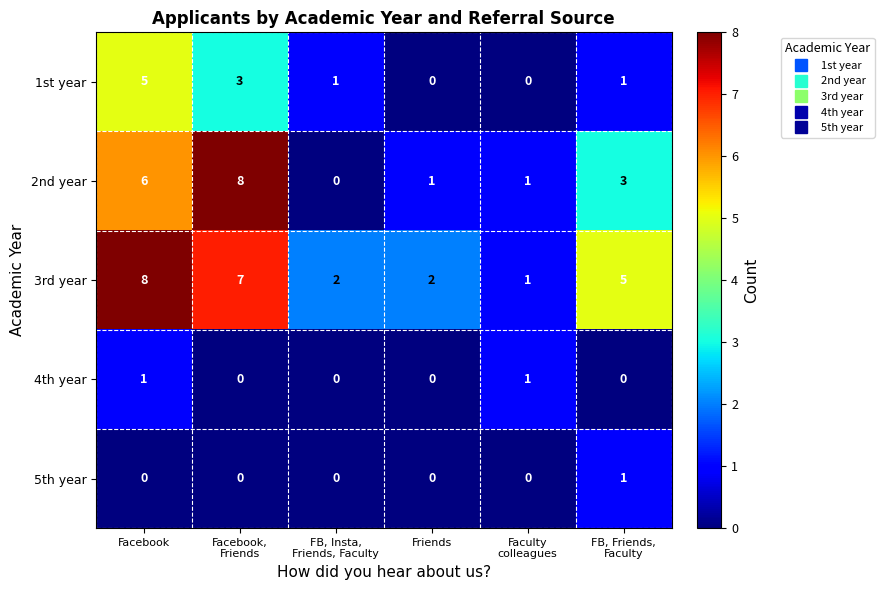

What is the difference between the maximum and minimum values in the 3rd year series?

7